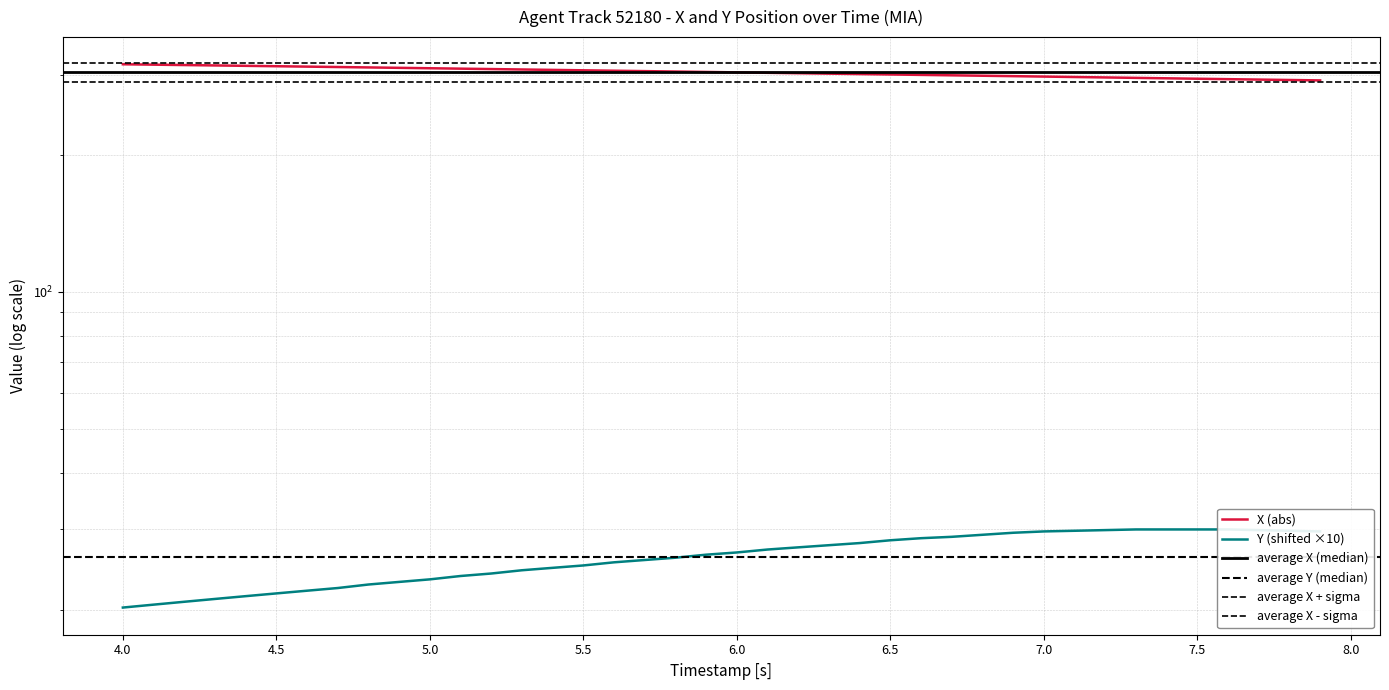

True or false: Y and X intersect in this chart.

False